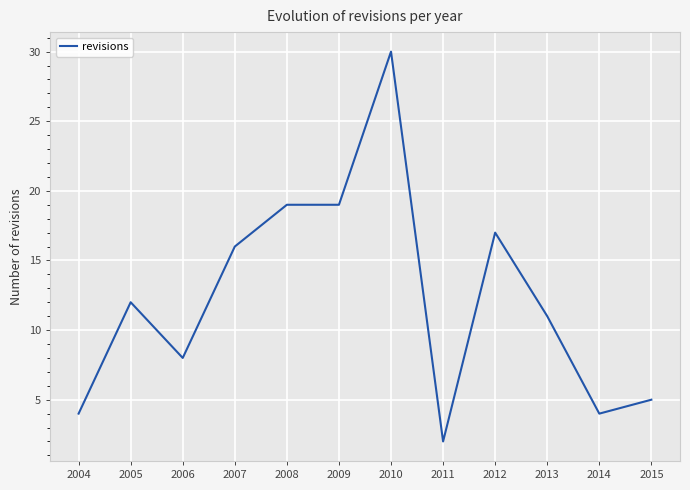

What is the ratio of the value at 2009 to the value at 2015?

3.8